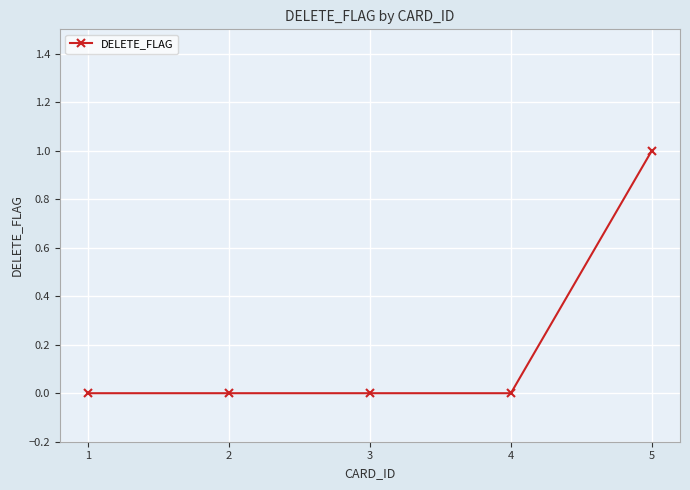

Does the chart have visible grid lines?

Yes